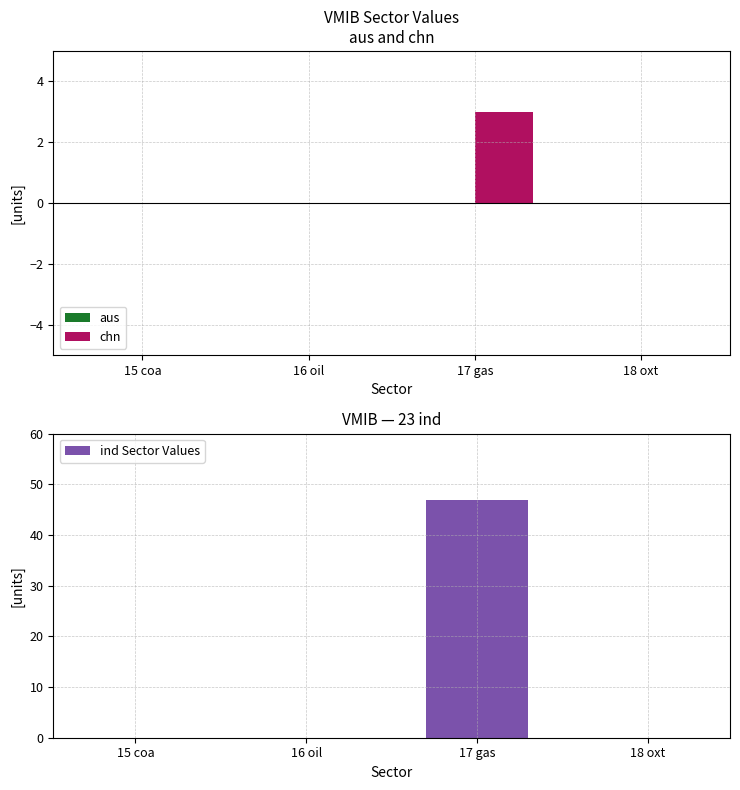

Does the chart contain stacked bars?

No